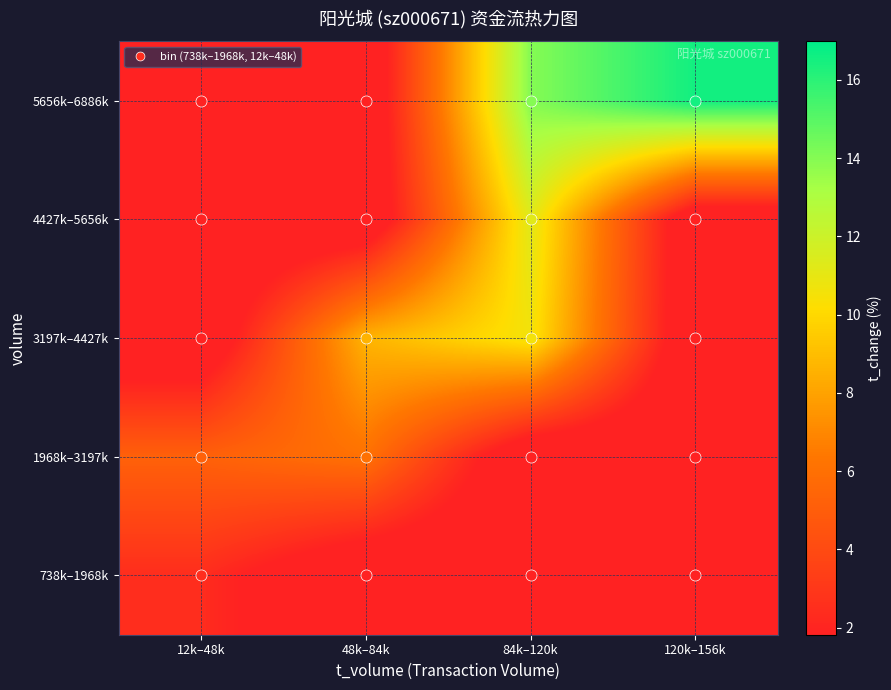

Reading right to left, extract all data points from this chart.

738k–1968k: 120k–156k=0.0	84k–120k=0.0	48k–84k=0.0	12k–48k=2.4
1968k–3197k: 120k–156k=0.0	84k–120k=0.0	48k–84k=6.1	12k–48k=5.2
3197k–4427k: 120k–156k=0.0	84k–120k=10.6	48k–84k=8.6	12k–48k=0.0
4427k–5656k: 120k–156k=0.0	84k–120k=11.2	48k–84k=0.0	12k–48k=0.0
5656k–6886k: 120k–156k=16.6	84k–120k=14.0	48k–84k=0.0	12k–48k=0.0